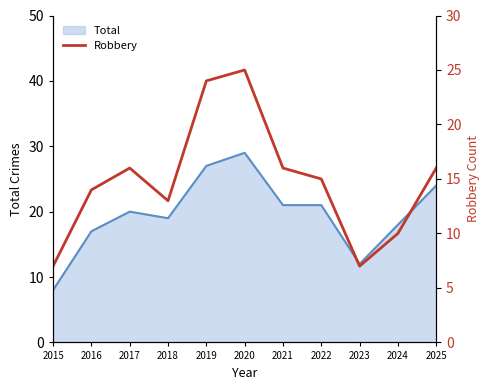

Is it true that Total equals 9 at 2024?

False